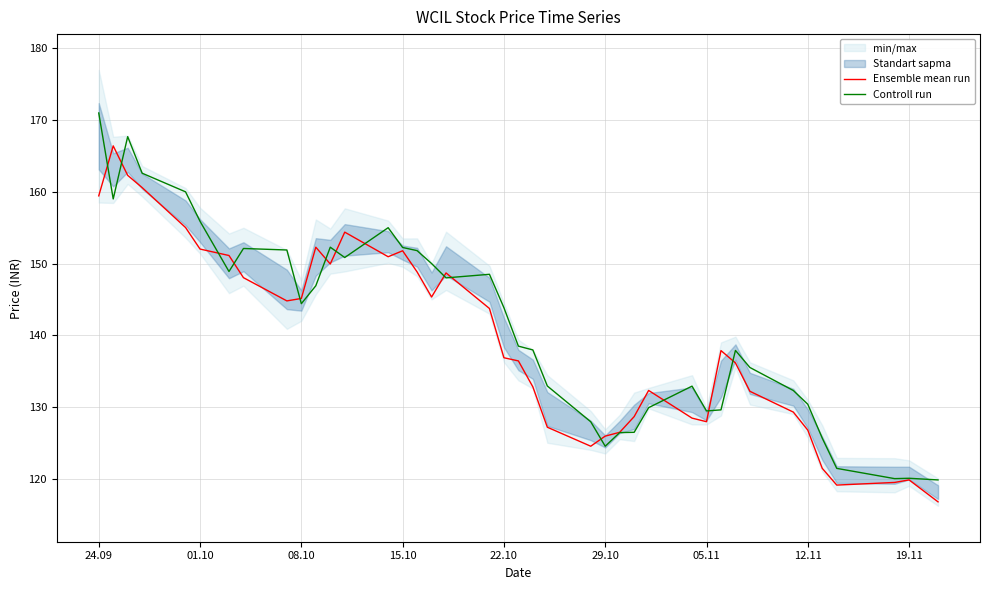

Where does the Ensemble mean run series first go above 137?

24.09